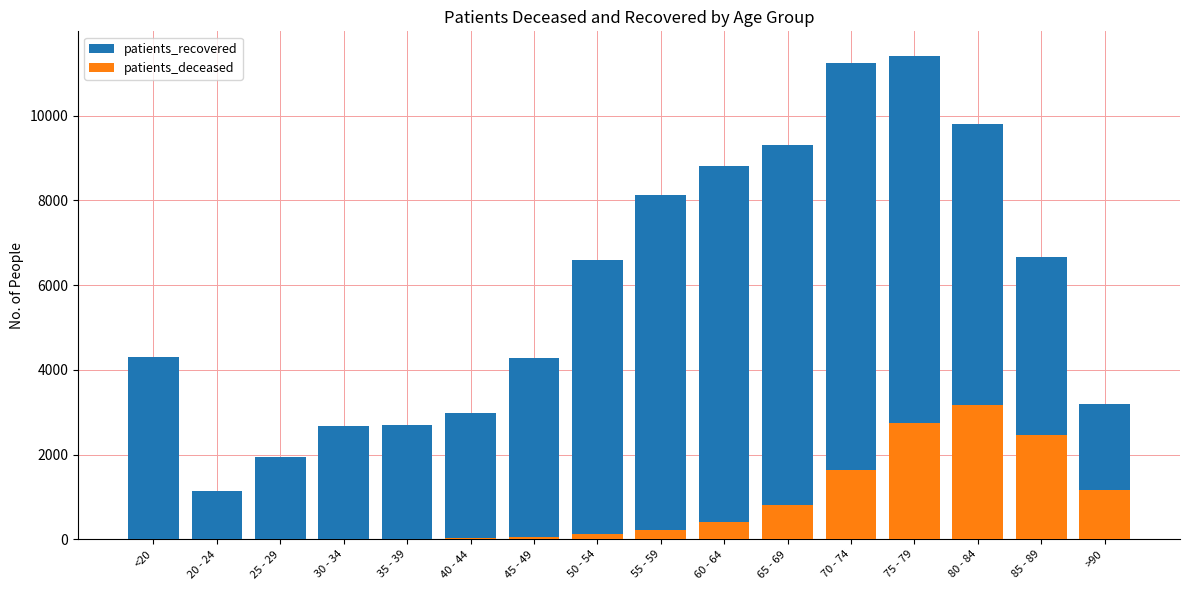

What is the maximum value shown in the chart?

11420